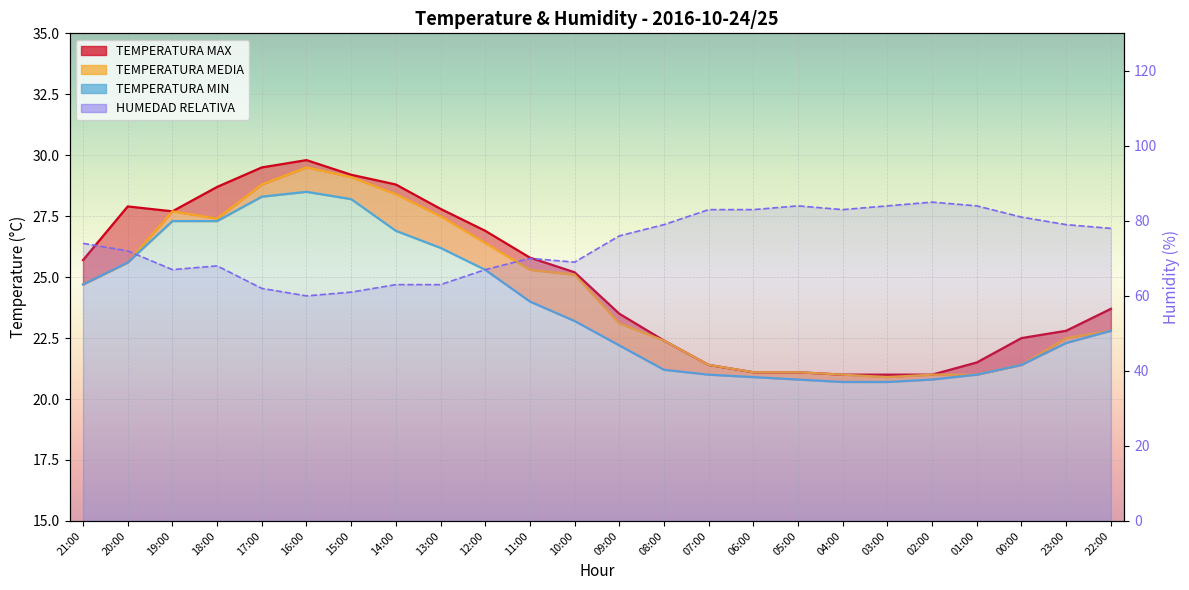

How many lines are shown in the chart?

4